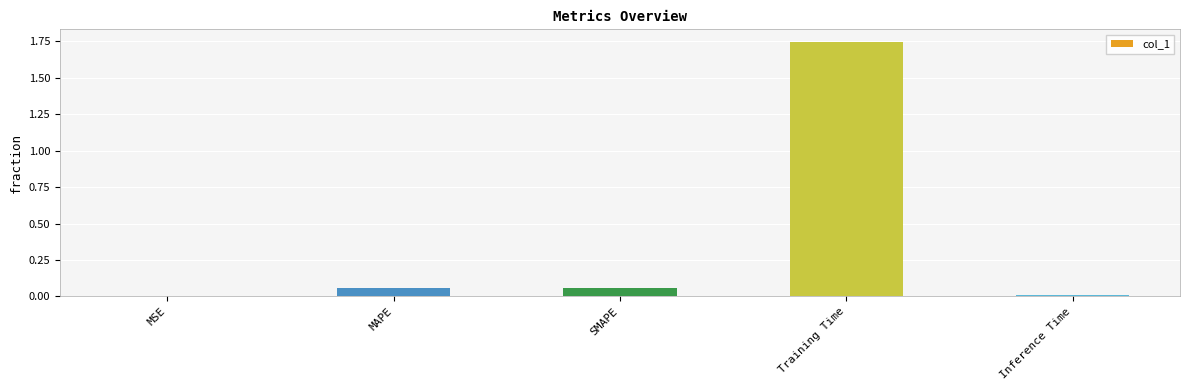

At which category does the chart reach its peak across all series?

Training Time